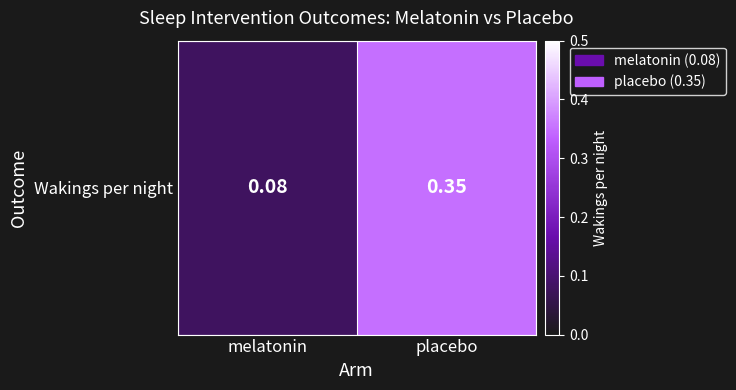

Rank the categories by value from highest to lowest.

placebo, melatonin